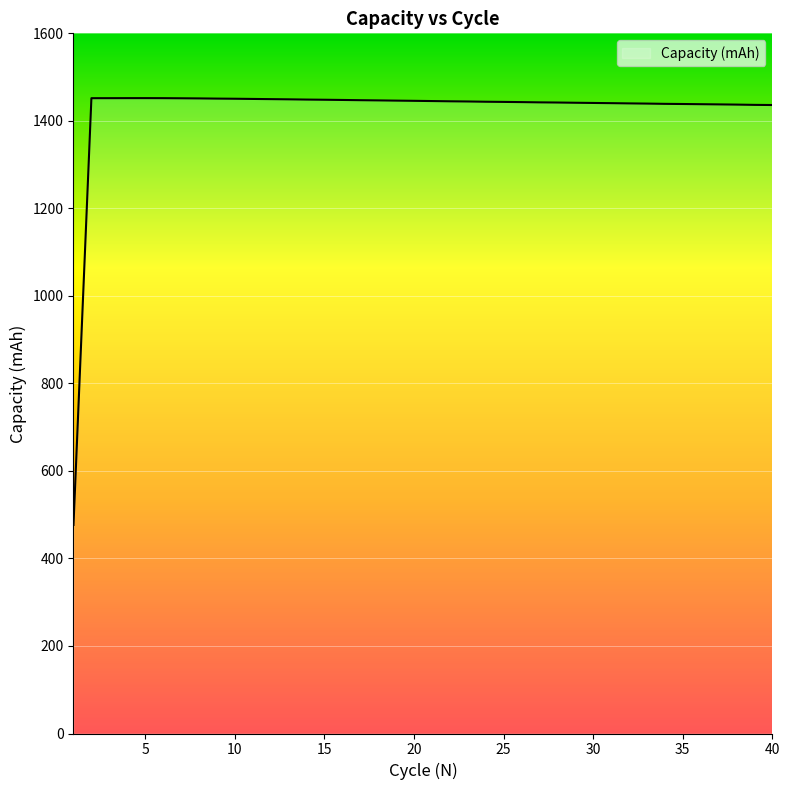

What is the minimum value shown in the chart?

476.6